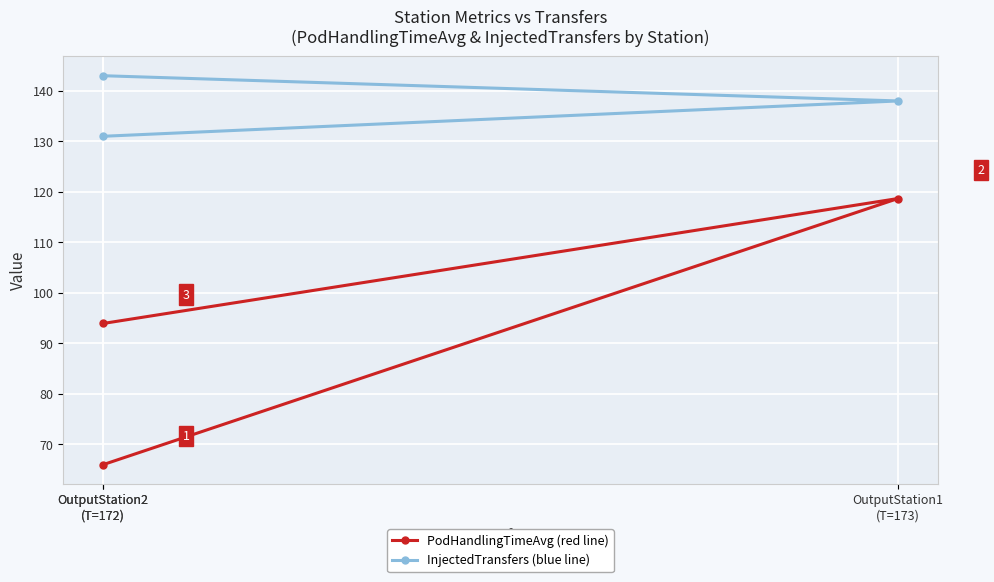

How many data points does each series have?

3